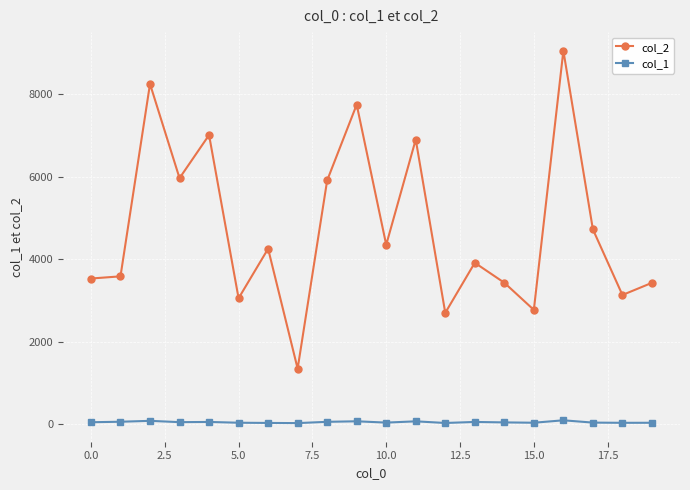

True or false: col_2 and col_1 cross at least once.

False